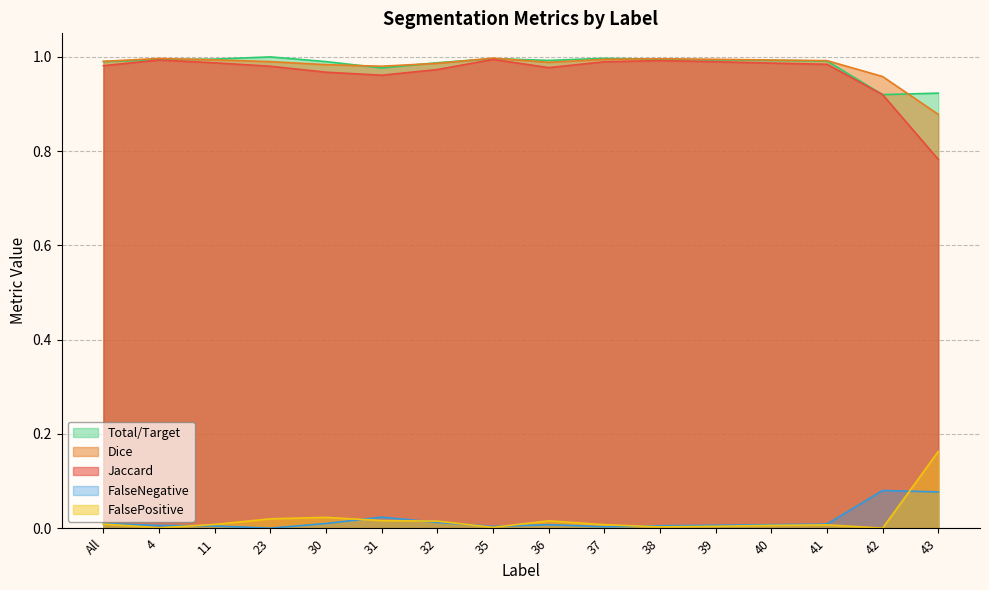

Where is the first local maximum for Dice?

4